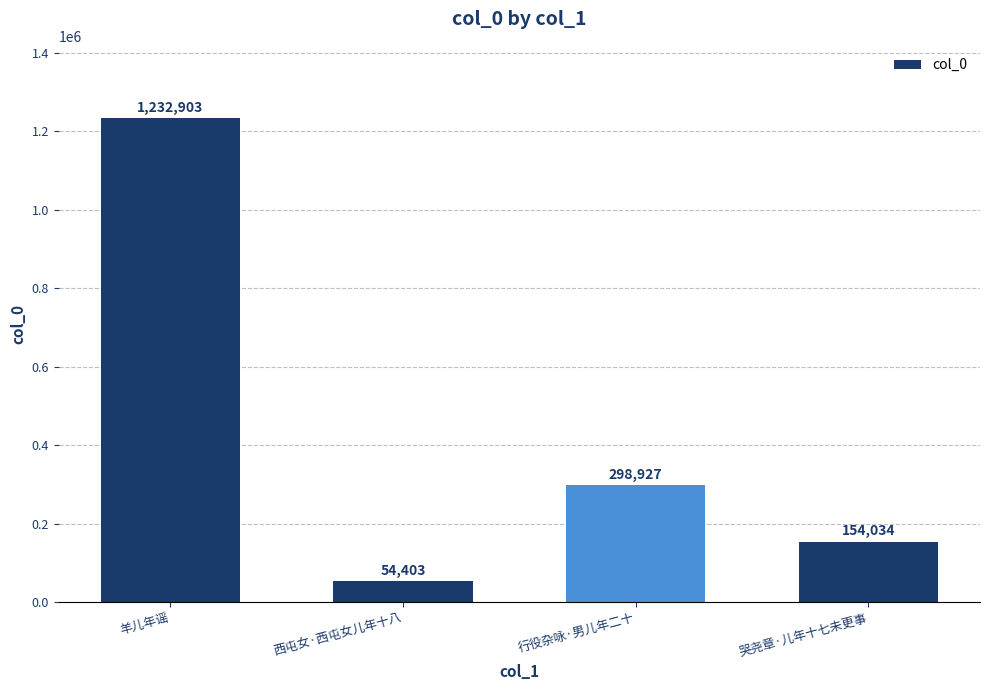

Where does the data first go above 298927?

羊儿年谣